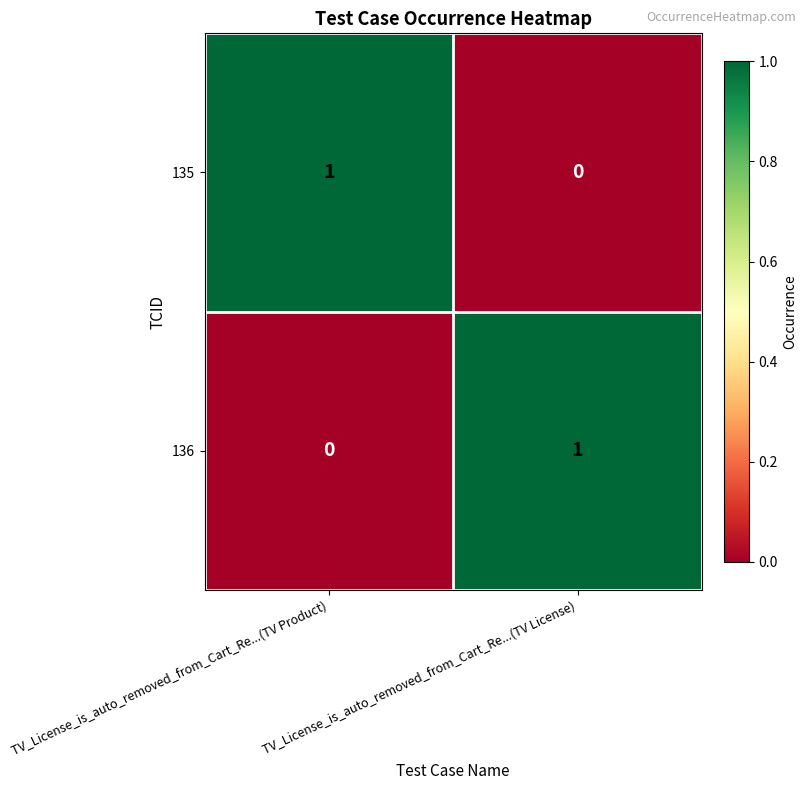

Rank the series at TV_License_is_auto_removed_from_Cart_Re...(TV Product) from lowest to highest value.

136, 135